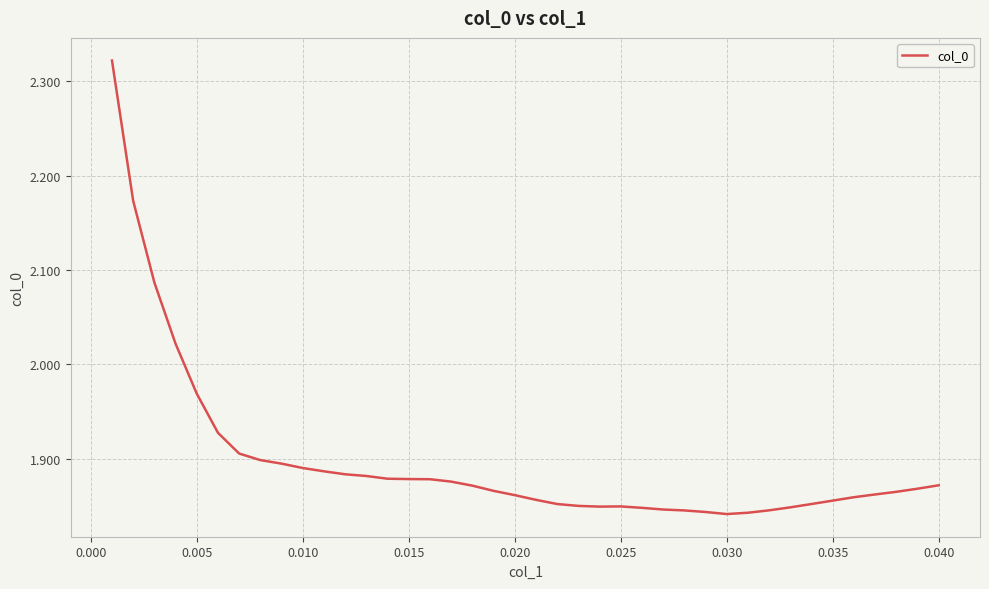

What is the difference between the maximum and minimum values?

0.5